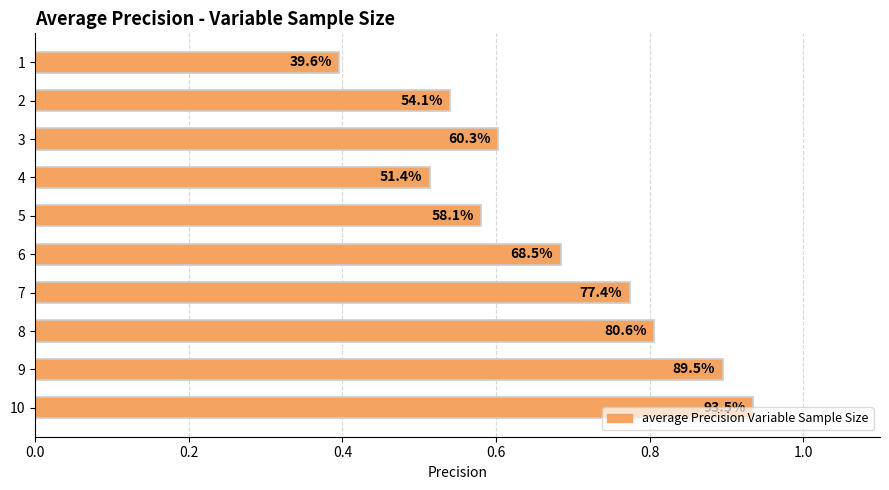

Count the values in the range 0 to 1.

10